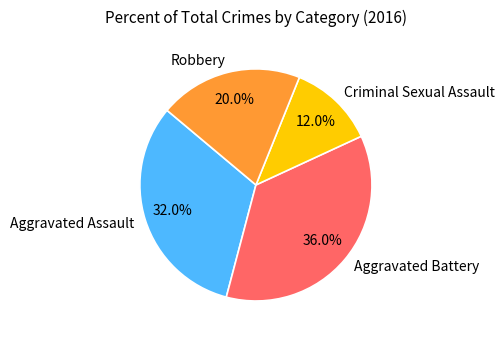

To the nearest percent, what portion does Aggravated Assault represent?

32%